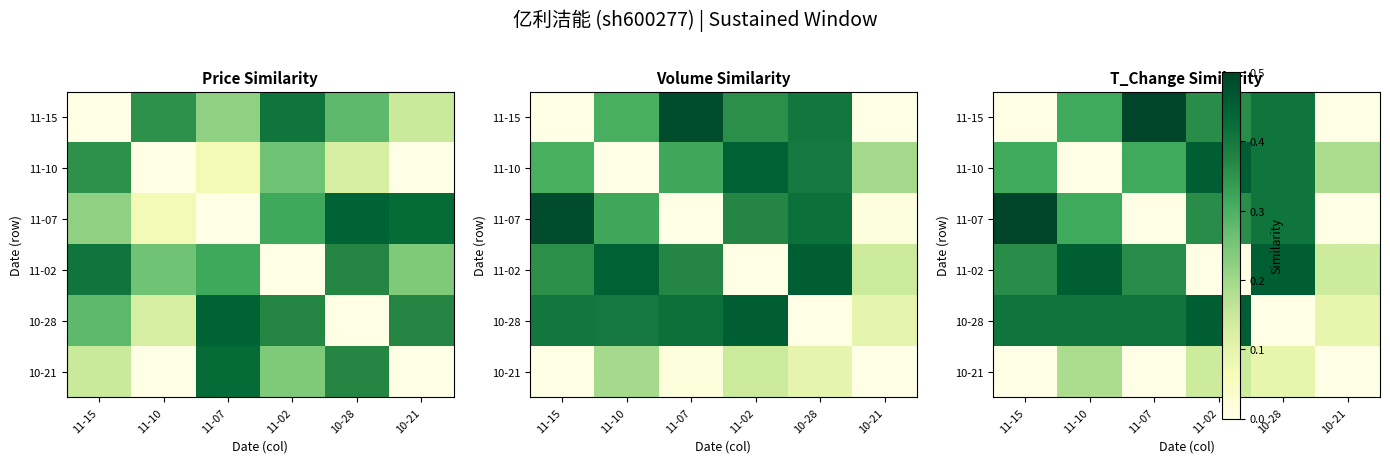

What is the sum of all 11-07 values?

1.6